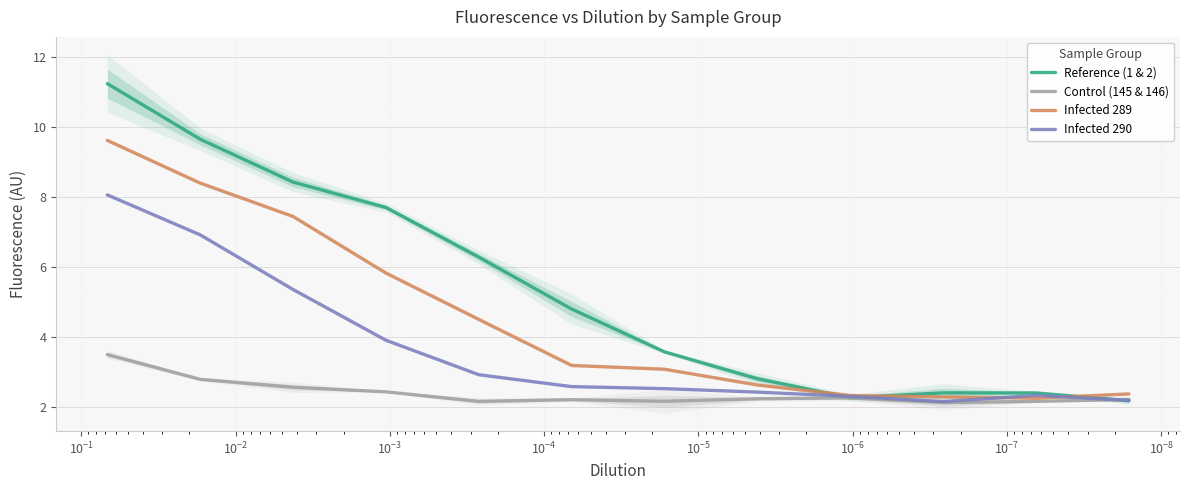

Does the chart display data point markers on the line(s)?

No